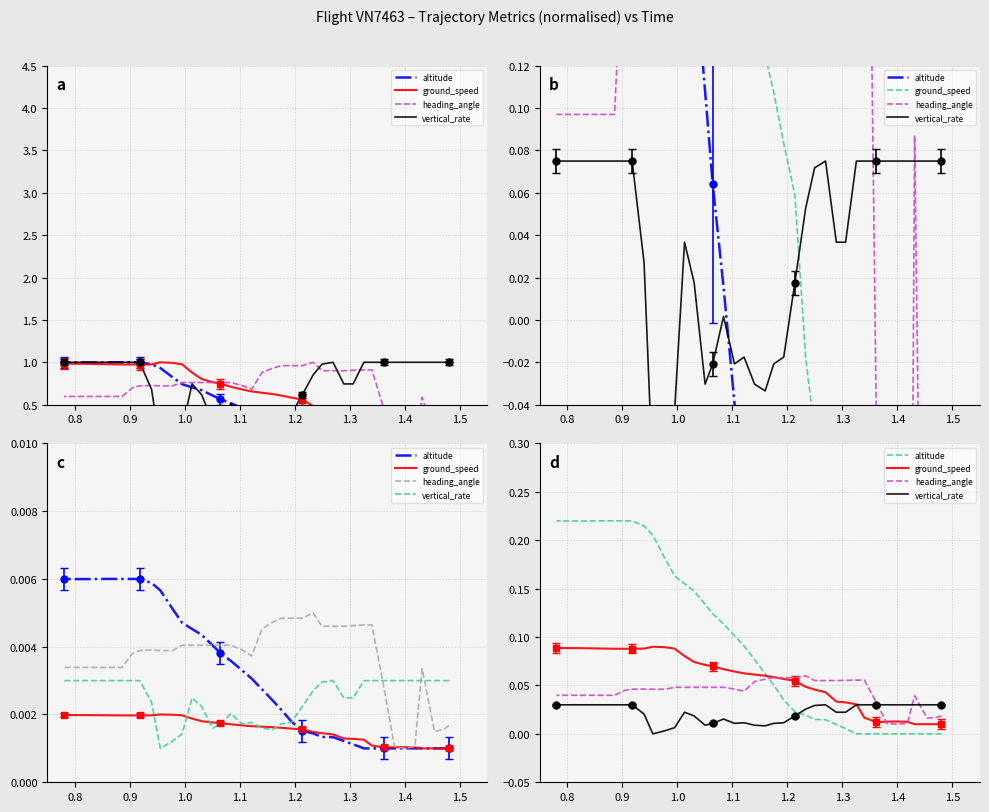

True or false: heading_angle and vertical_rate cross at least once.

True